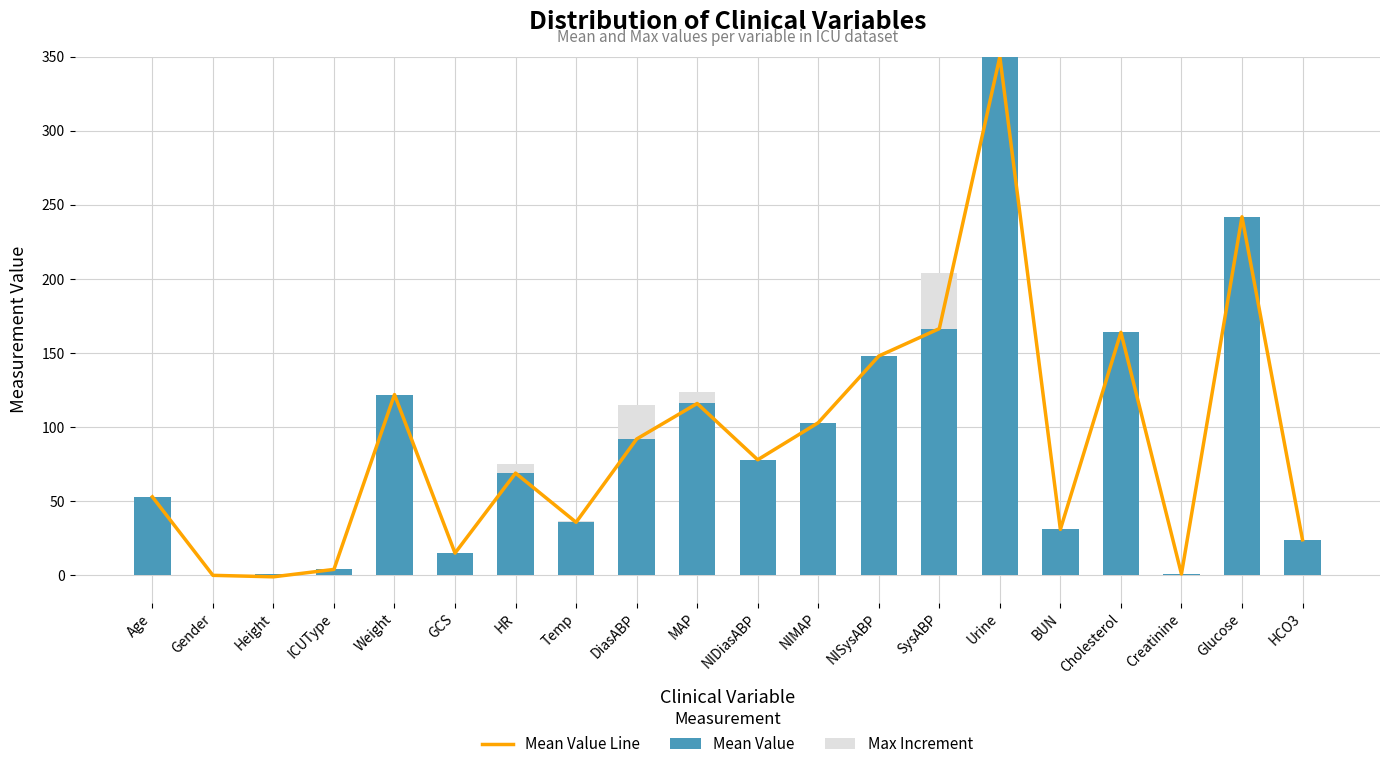

How many data points in Max Increment are above 0?

5